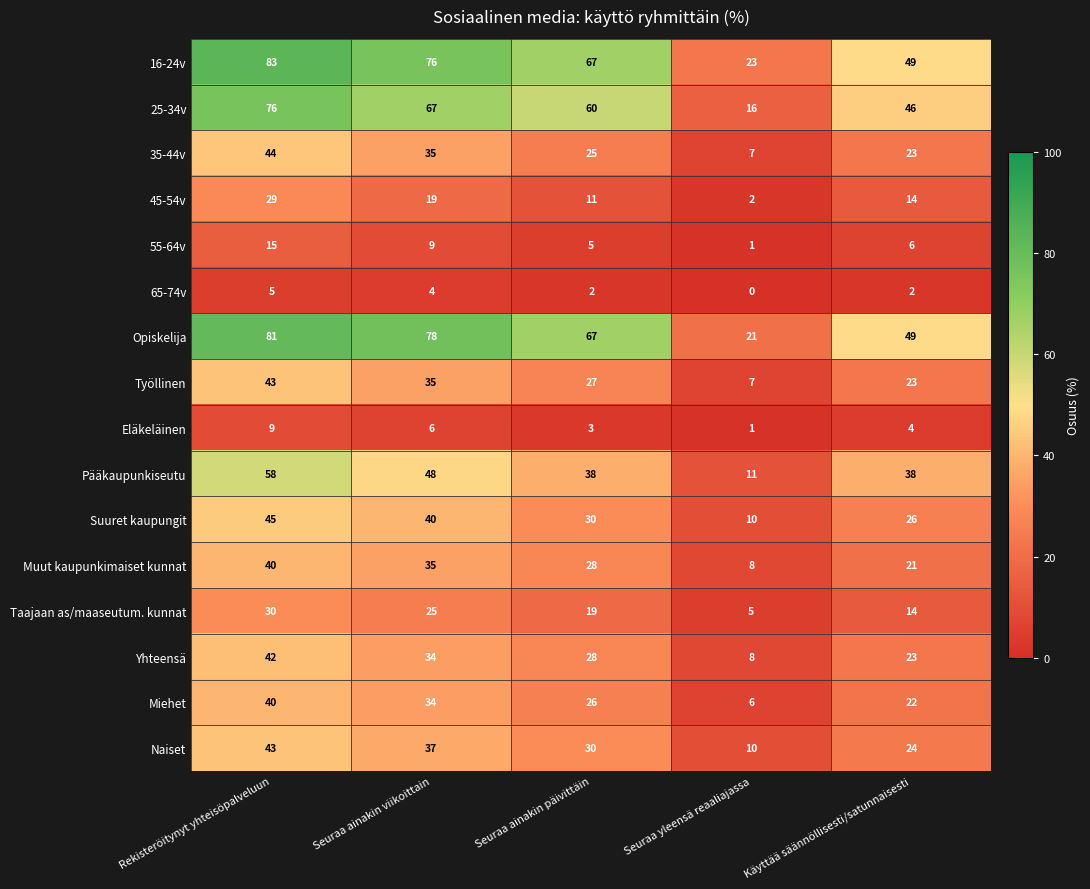

The Taajaan as/maaseutum. kunnat series shows 1 at Seuraa yleensä reaaliajassa. True or false?

False